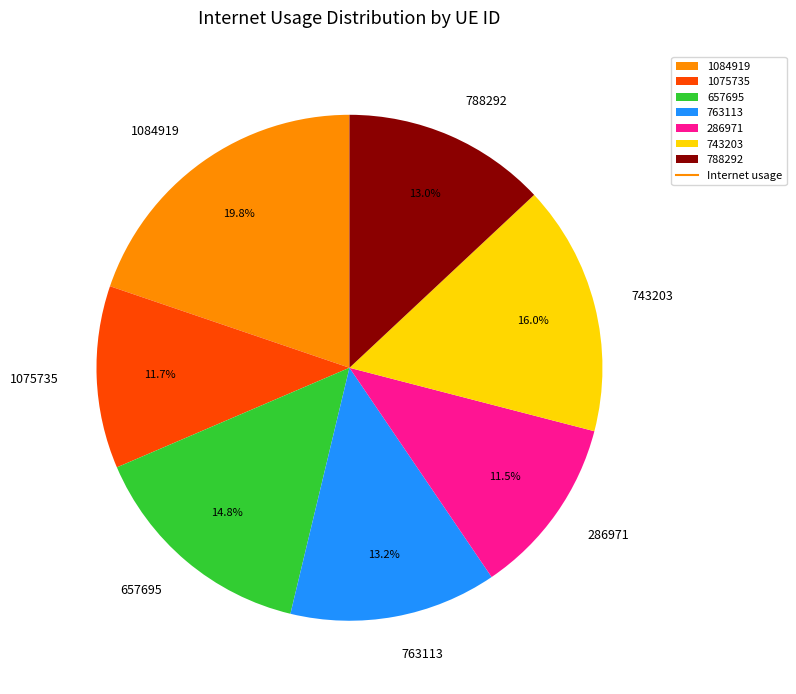

What percentage do 788292 and 743203 together represent?

29.0%